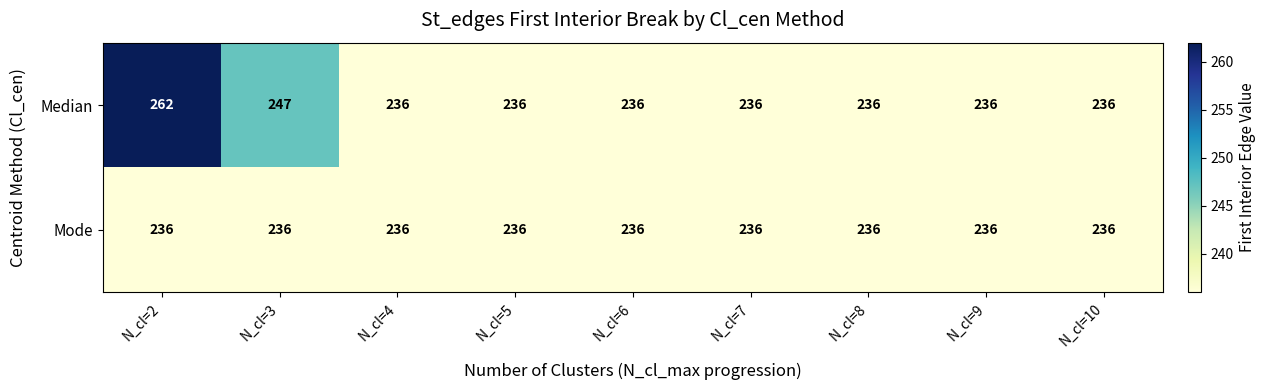

Reading left to right, transcribe all the data shown in this chart.

Median: 262	247	236	236	236	236	236	236	236
Mode: 236	236	236	236	236	236	236	236	236